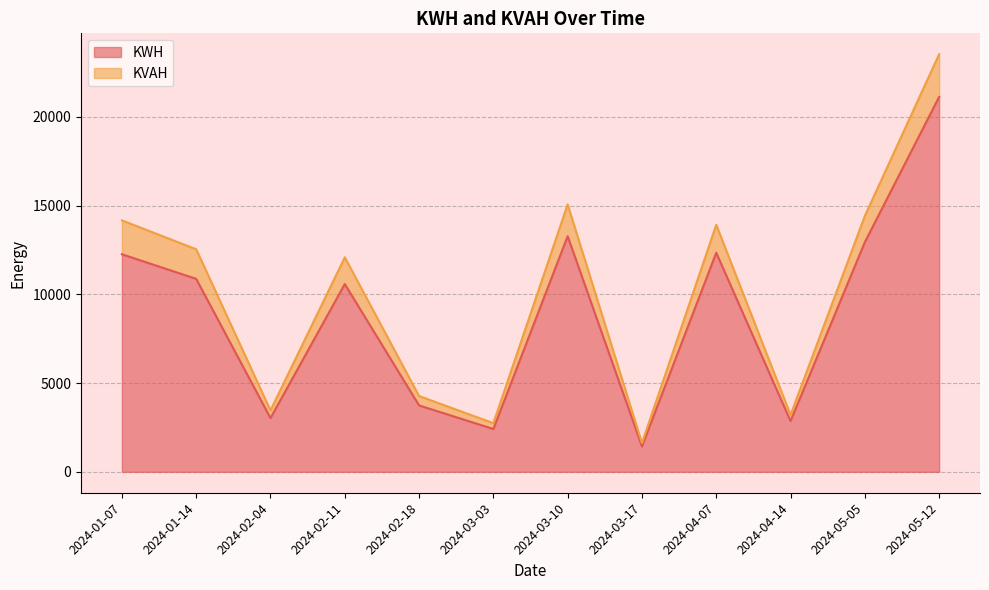

True or false: KWH and KVAH intersect in this chart.

False